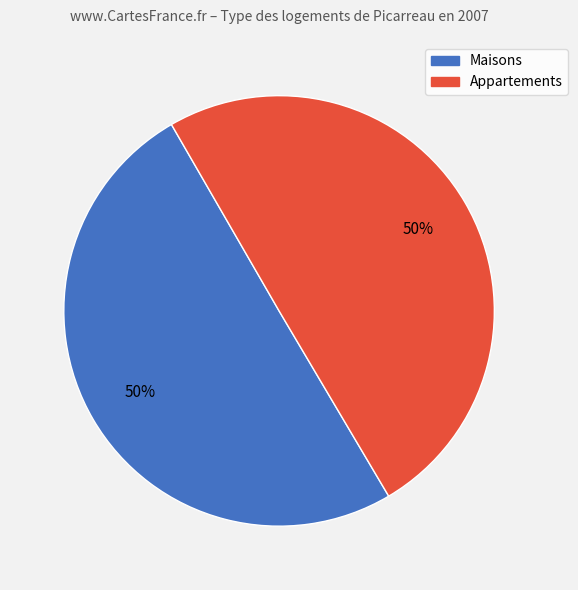

How many slices are in this pie chart?

2